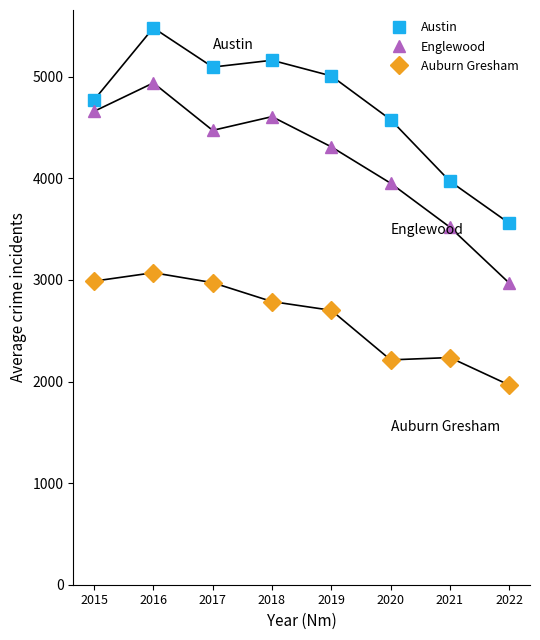

True or false: Austin has more than 2 interior local peaks.

False